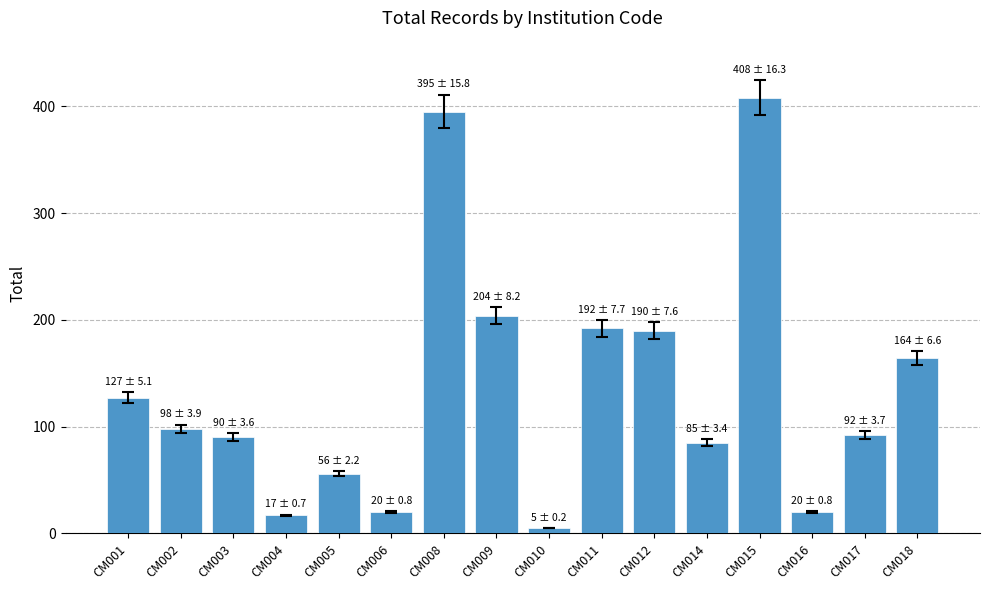

What is the value of the 11th bar from the left?

190